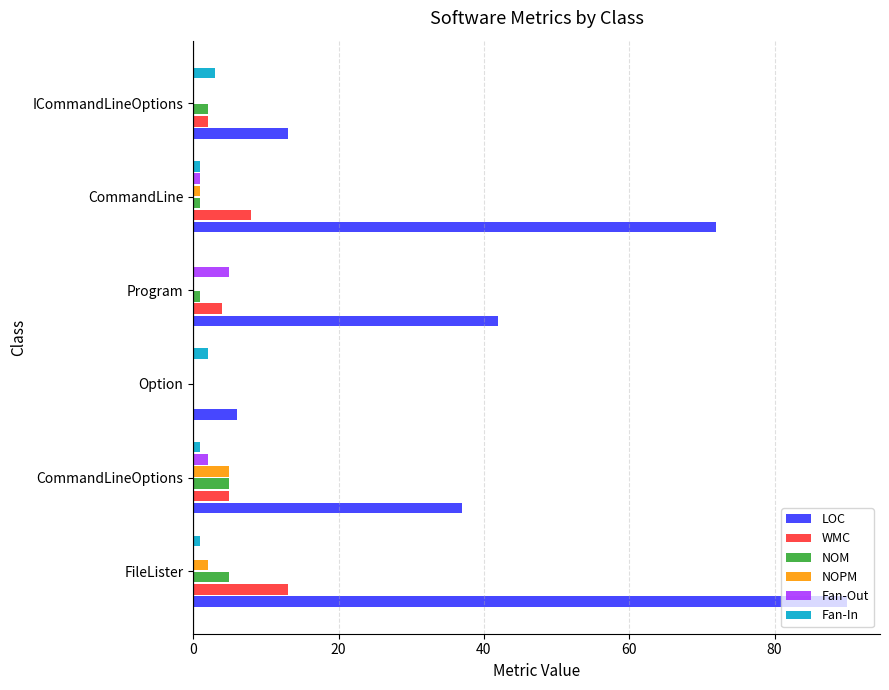

Between Program and ICommandLineOptions, which series saw the biggest shift?

LOC